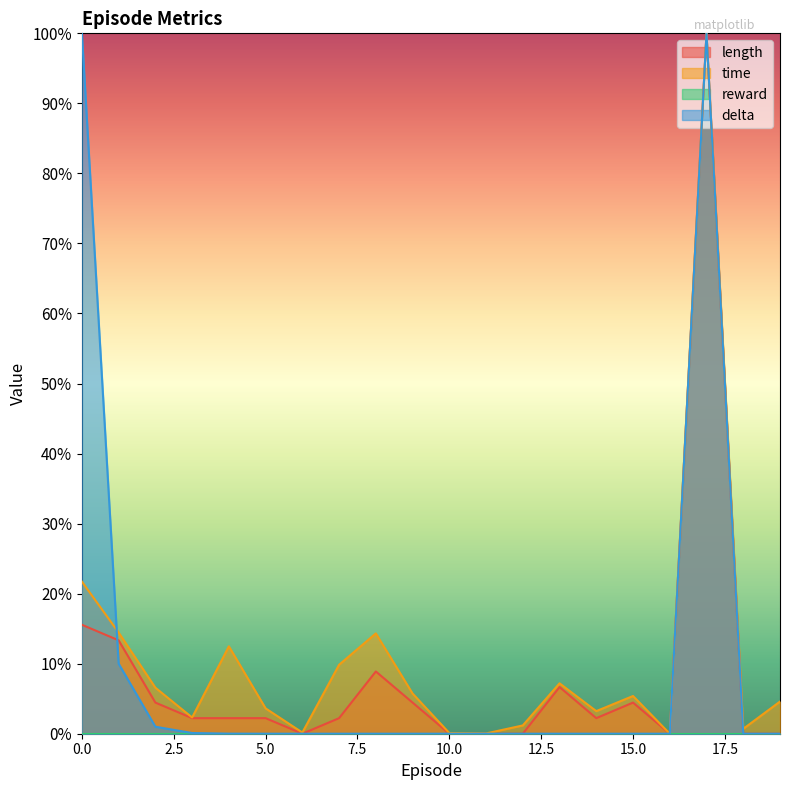

What is the sum of all length values?

1.7